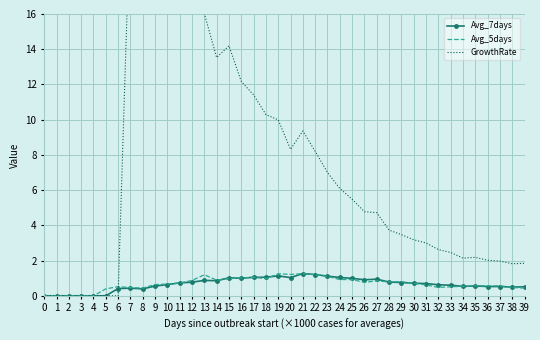

What is the highest value of the Avg_7days series?

1.3